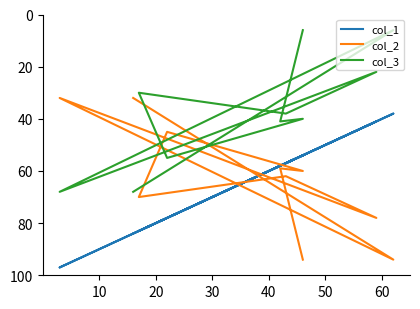

Reading right to left, transcribe all the data shown in this chart.

col_1: 84	38	97	41	57	83	78	54	58	54
col_2: 32	94	32	78	62	70	45	60	59	94
col_3: 68	6	68	22	38	30	55	40	41	6